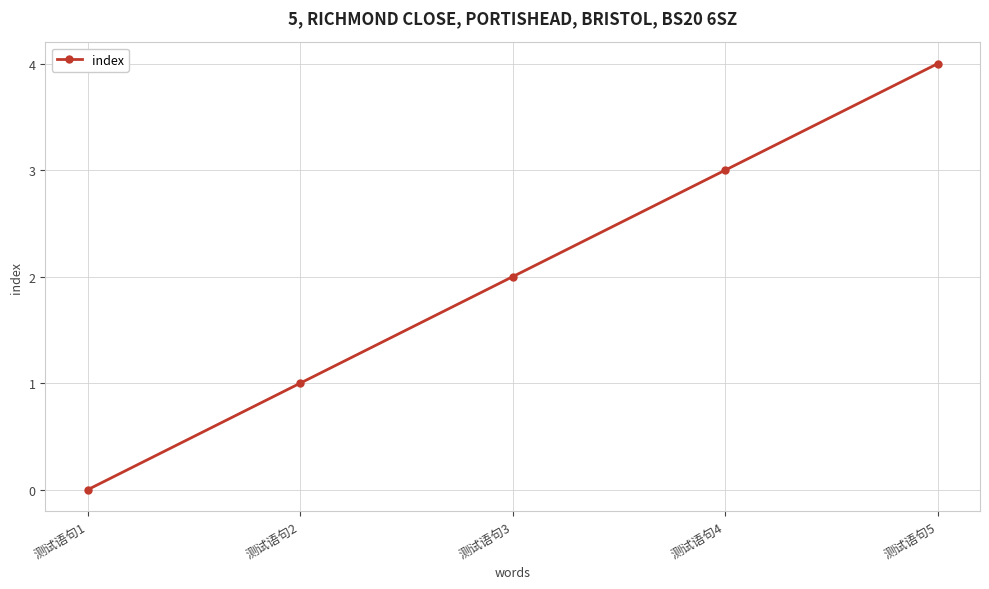

Which label corresponds to the largest value in the chart?

测试语句5